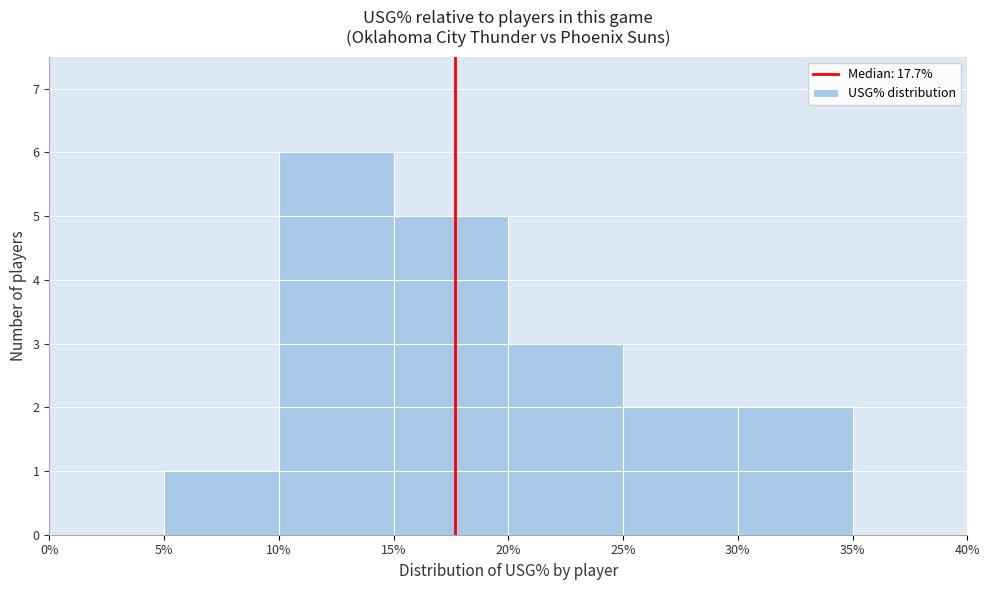

Reading left to right, list every bar in this chart as the range it spans on the x-axis followed by its height. The values are not printed on the chart, so give them approximately, as read against the axis.

0% to 5%: 0
5% to 10%: 1
10% to 15%: 6
15% to 20%: 5
20% to 25%: 3
25% to 30%: 2
30% to 35%: 2
35% to 40%: 0